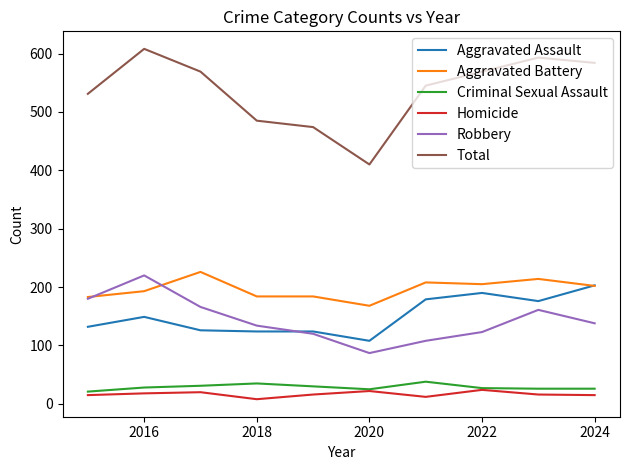

Which series has the largest range (max minus min)?

Total